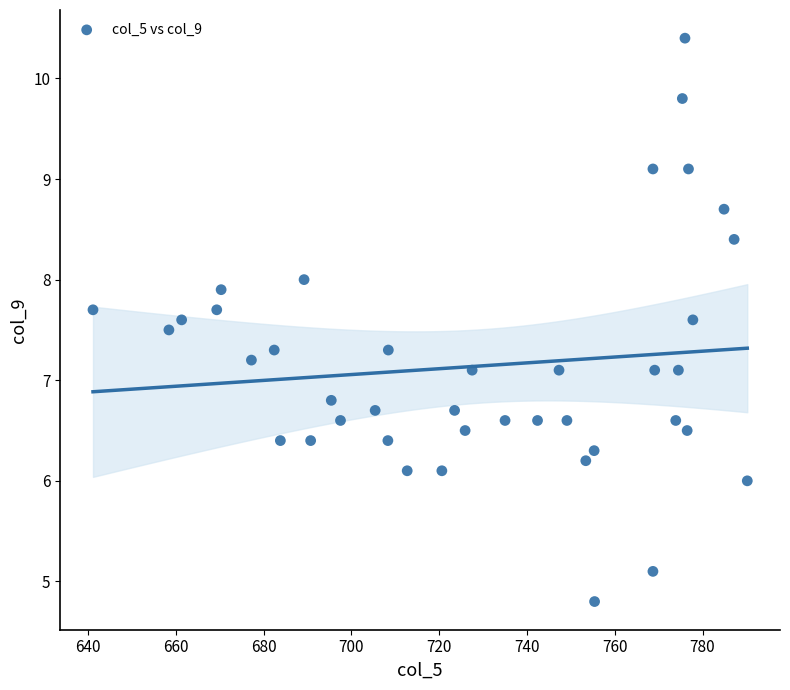

What is the range of X values (max minus min)?

149.1